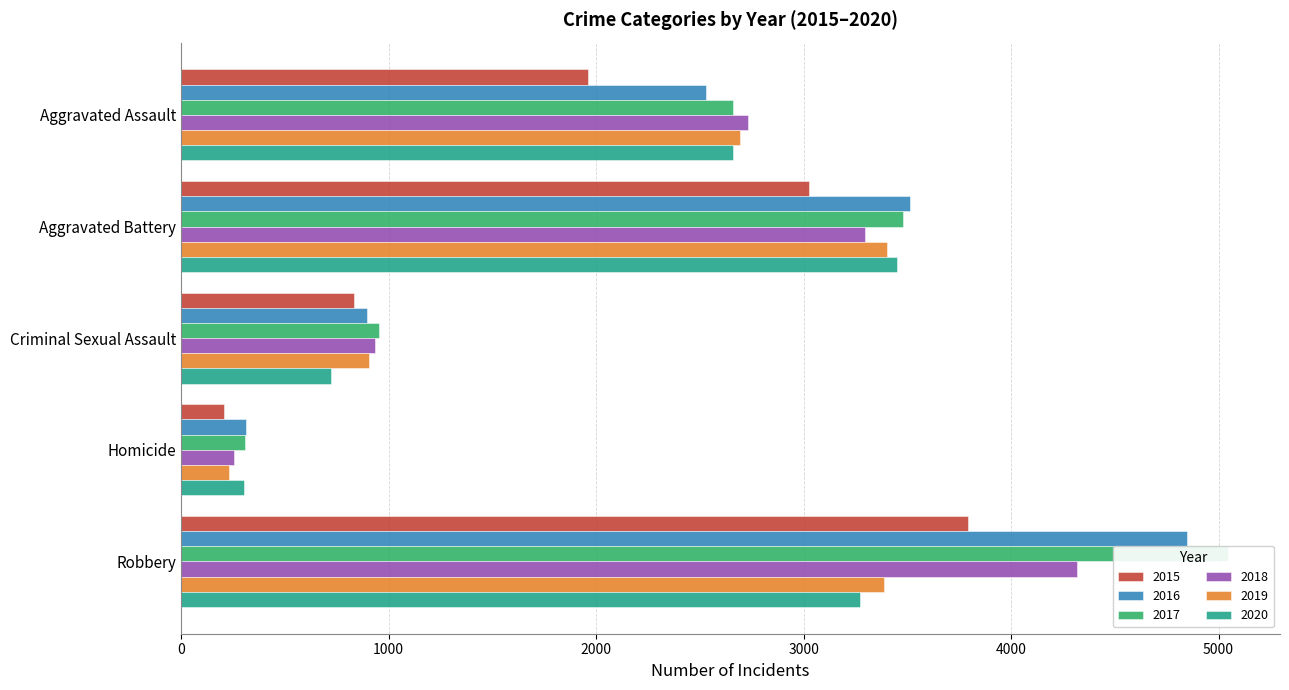

The value of 2015 at Robbery is 5745. True or false?

False